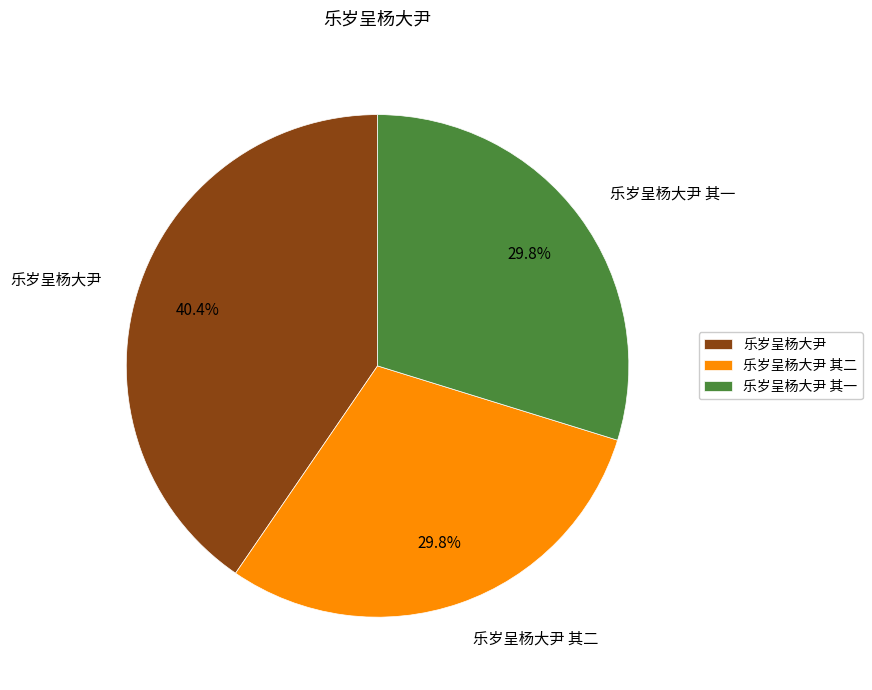

To the nearest percent, what is the difference between the largest and smallest slice percentages?

11%